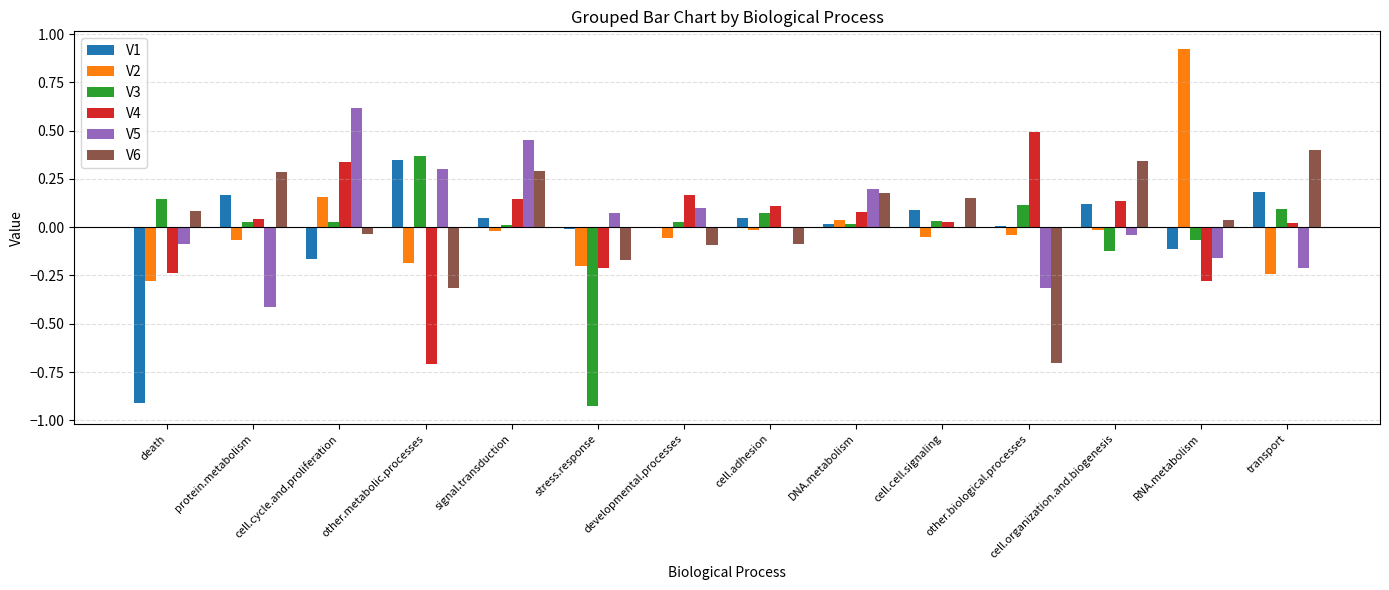

The V5 series shows 0.3 at other.metabolic.processes. True or false?

True